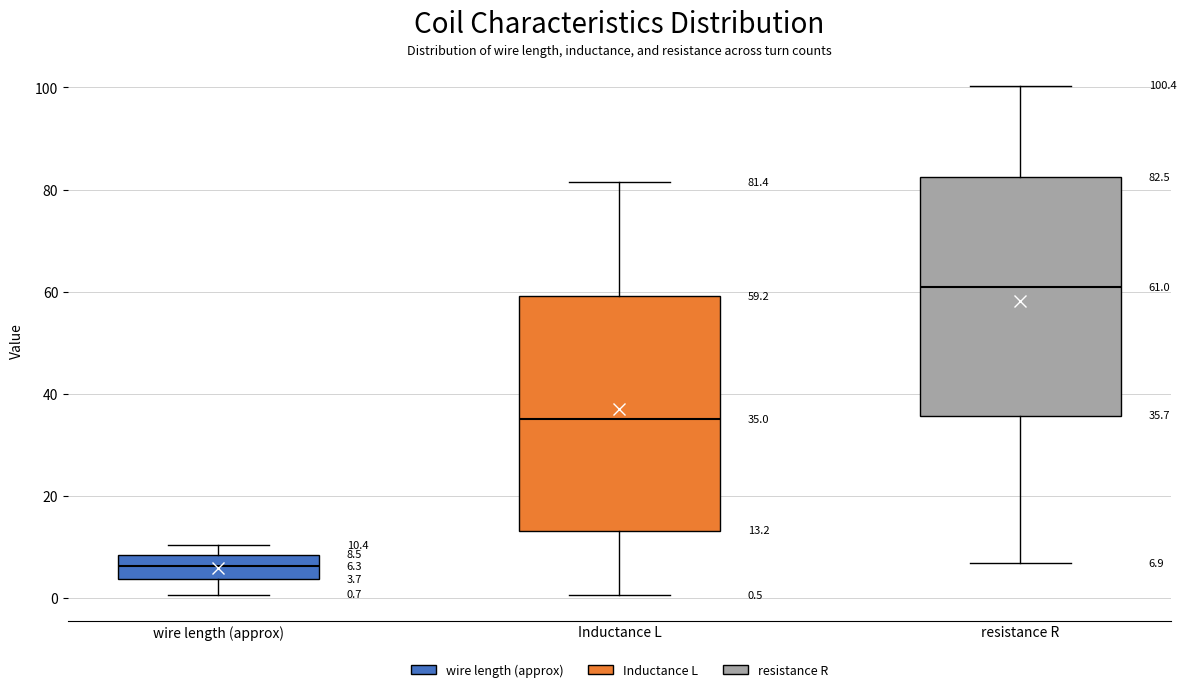

Which box has the highest median line?

resistance R